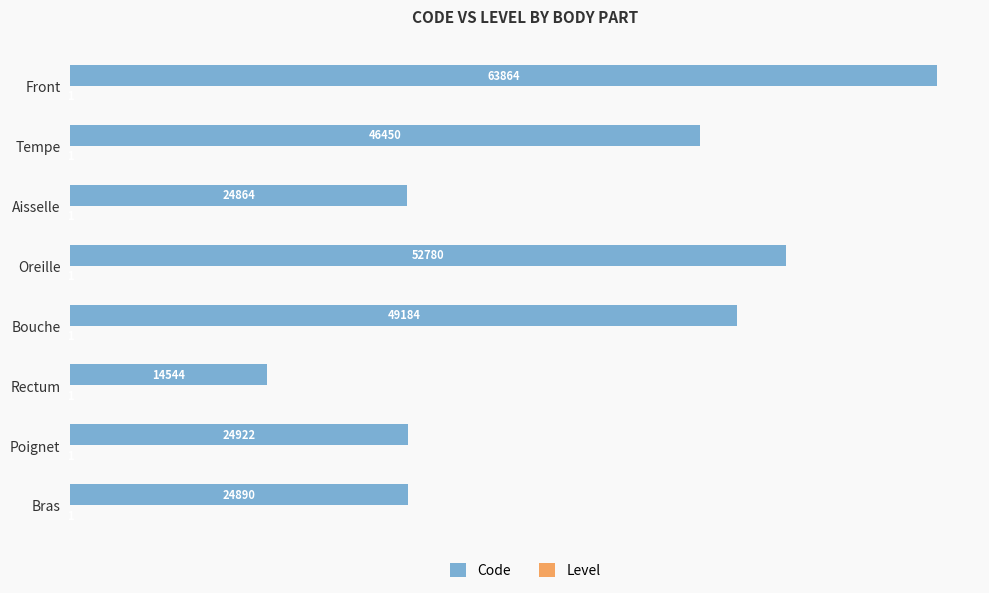

Count the number of data series in this chart.

2